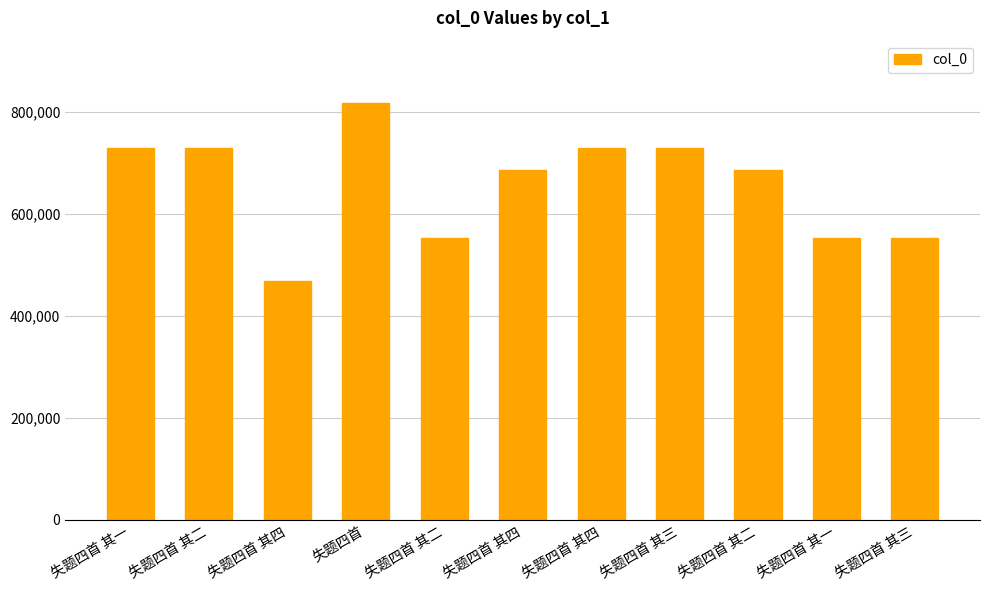

List the labels in order of value, smallest first.

失题四首 其四, 失题四首 其一, 失题四首 其二, 失题四首 其三, 失题四首 其四, 失题四首 其二, 失题四首 其一, 失题四首 其二, 失题四首 其三, 失题四首 其四, 失题四首